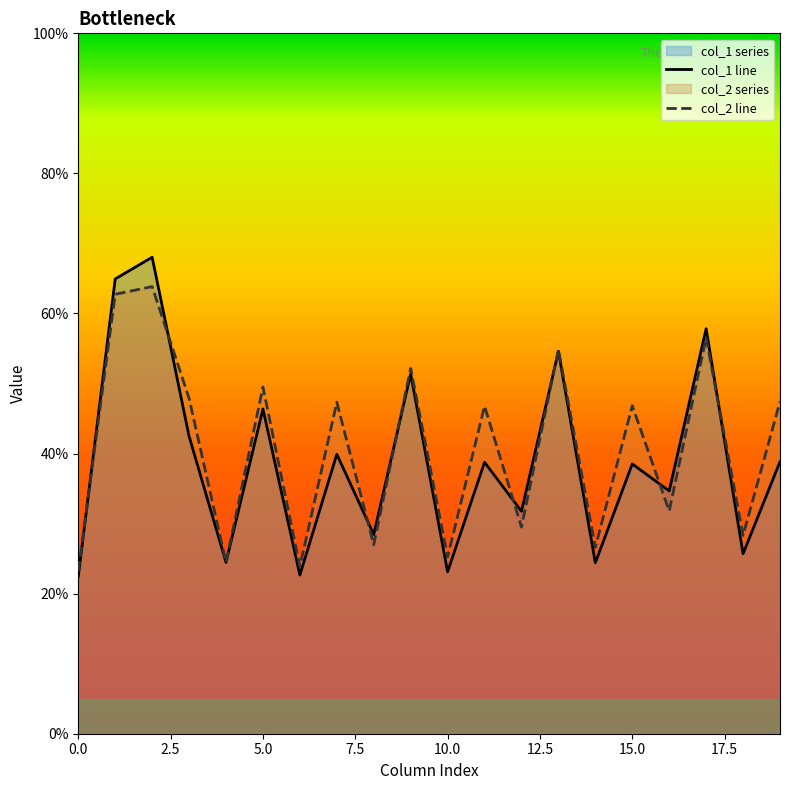

What is the difference between the highest and lowest values at 5.0?

3.1